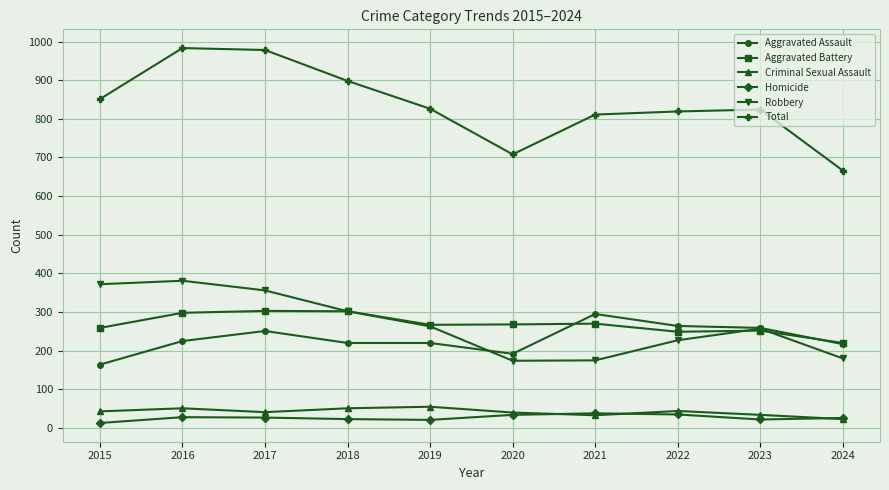

Does the chart display data point markers on the line(s)?

Yes